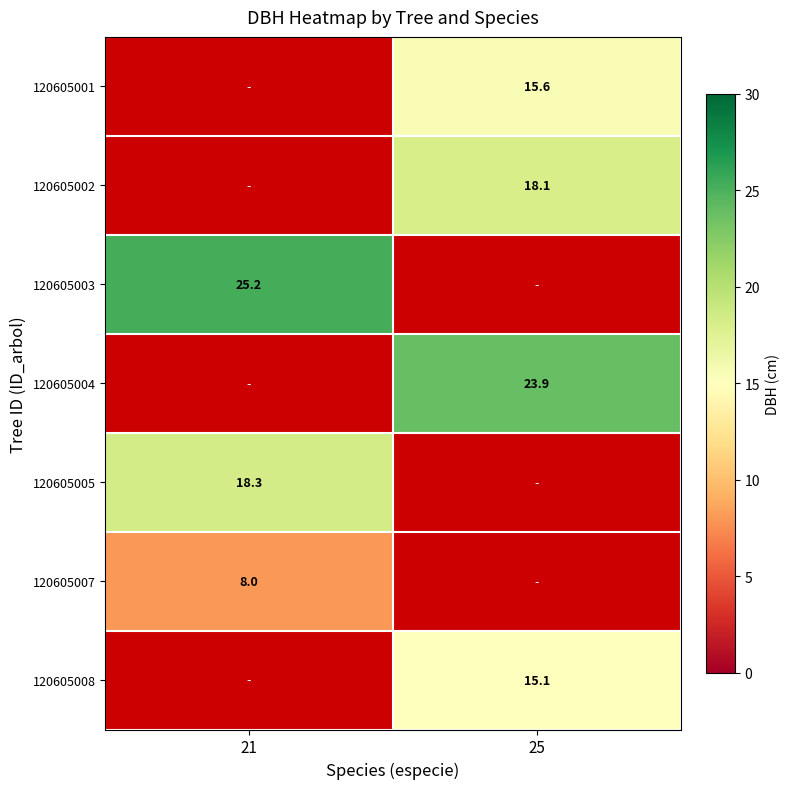

Is the value of 120605007 at 21 greater than the value of 120605008 at 25?

No